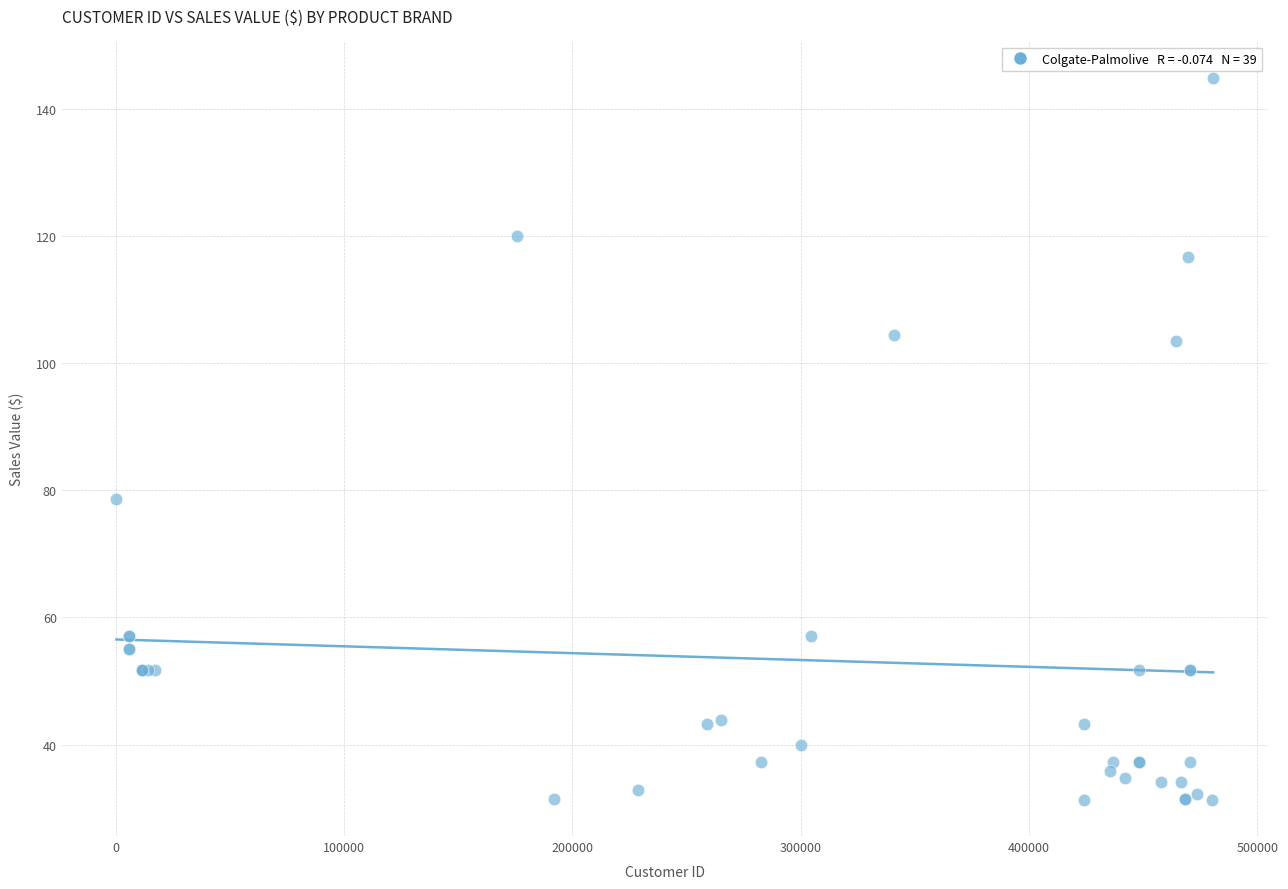

What Y value in the scatter plot is closest to 88?

78.6